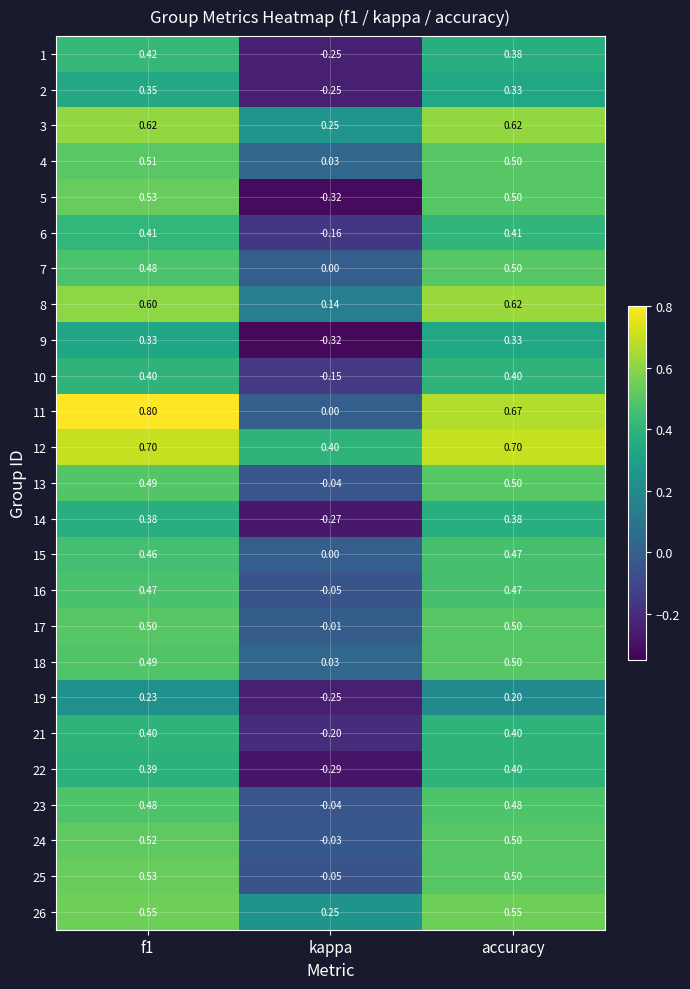

Which label corresponds to the smallest value in the chart?

kappa